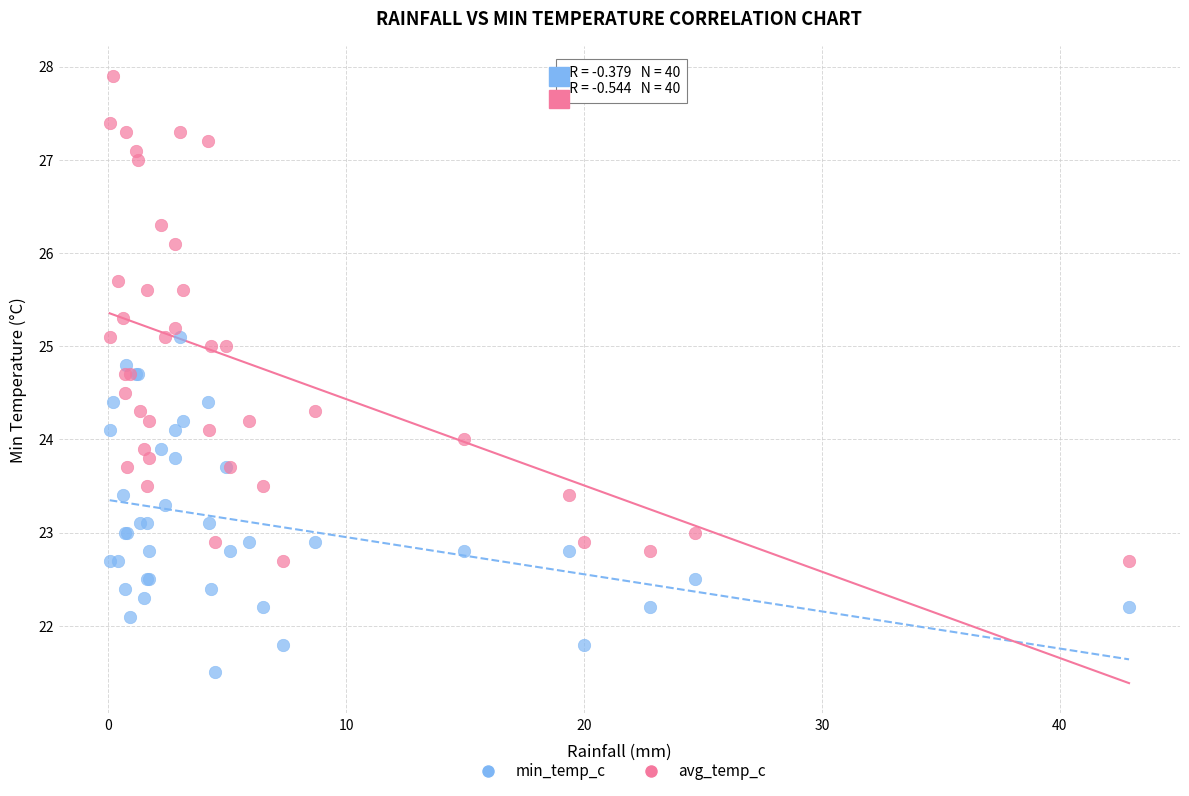

Which series has the largest Y range (max minus min)?

avg_temp_c